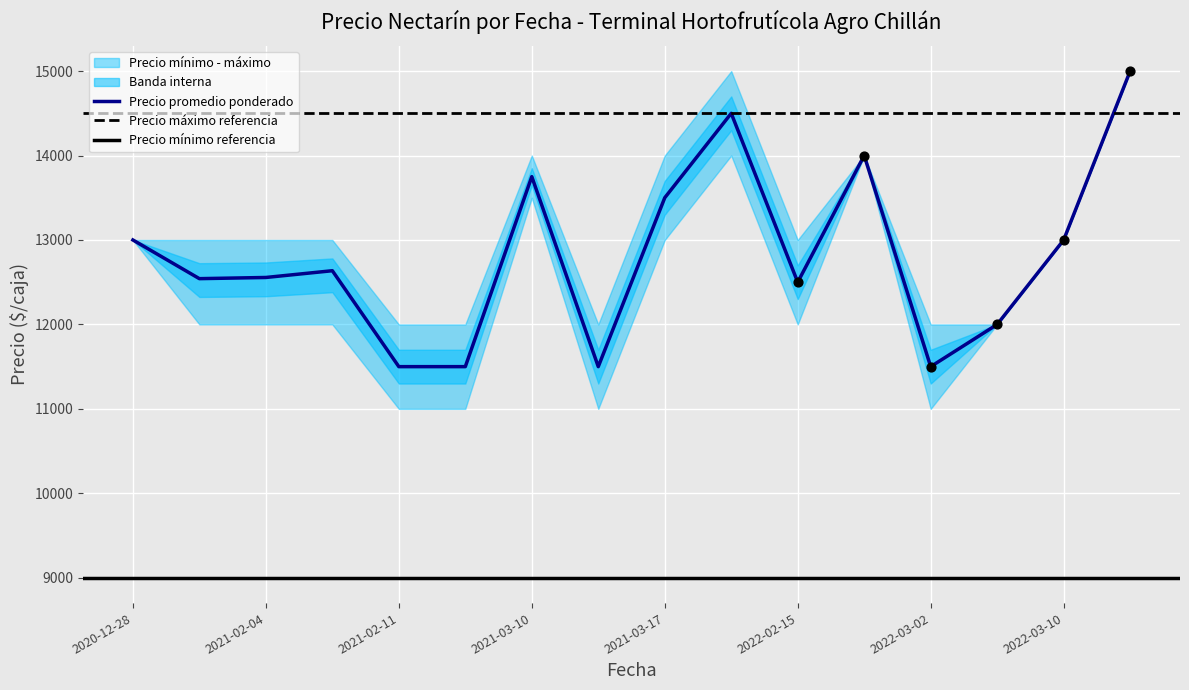

What is the minimum value for Precio promedio ponderado?

11500